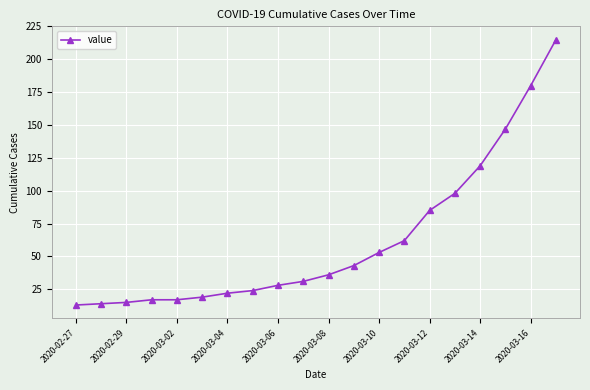

What is the value of the 10th point from the left?

31